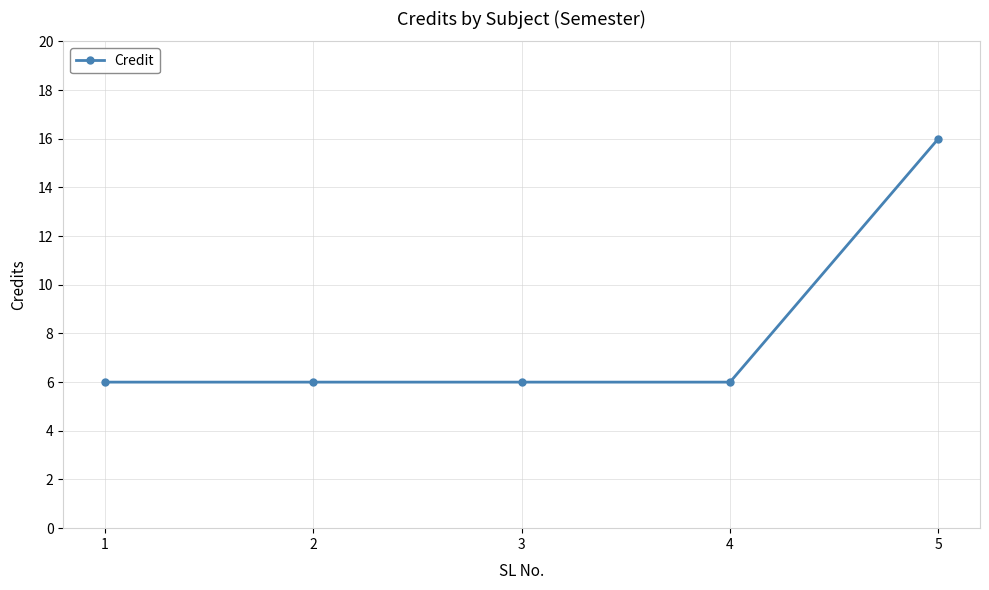

How many values are between 6 and 7?

4